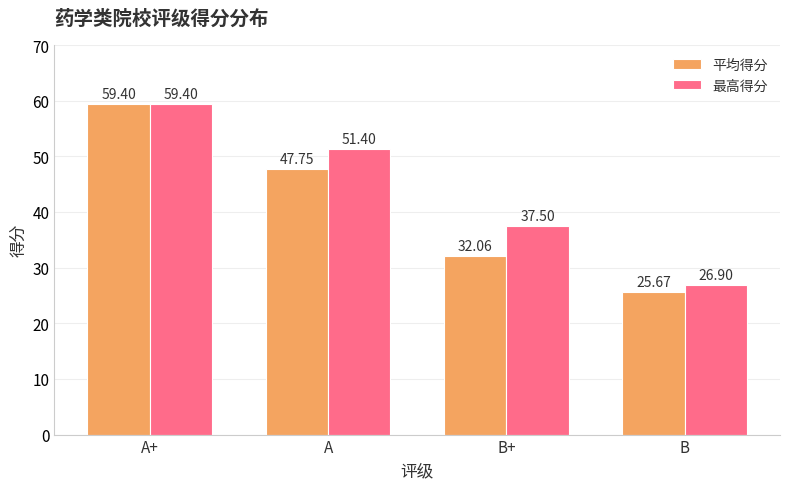

What are all the series names shown in the legend?

平均得分, 最高得分